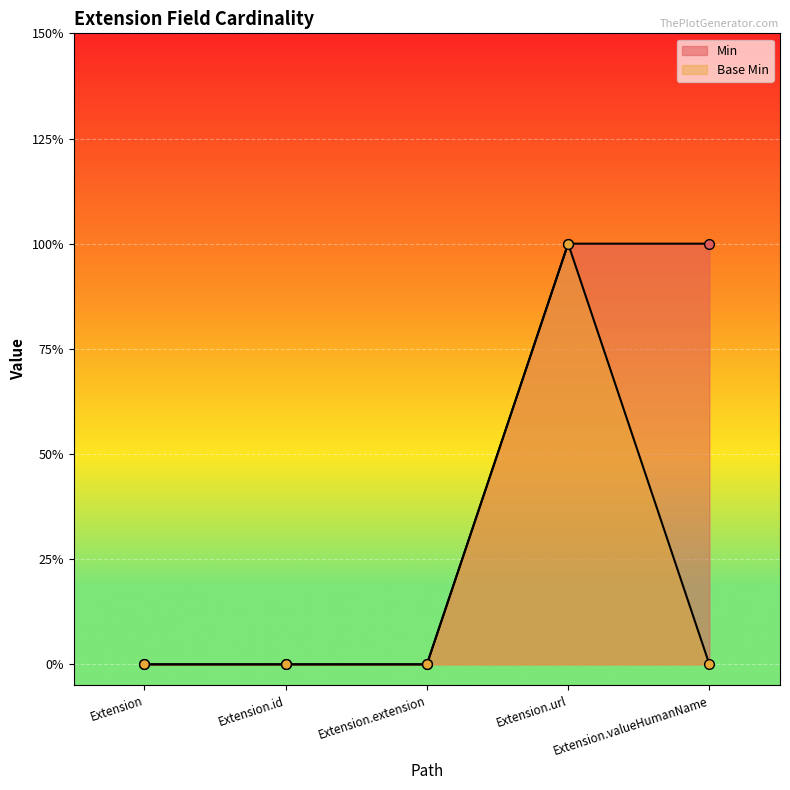

Which series has the largest range (max minus min)?

Min